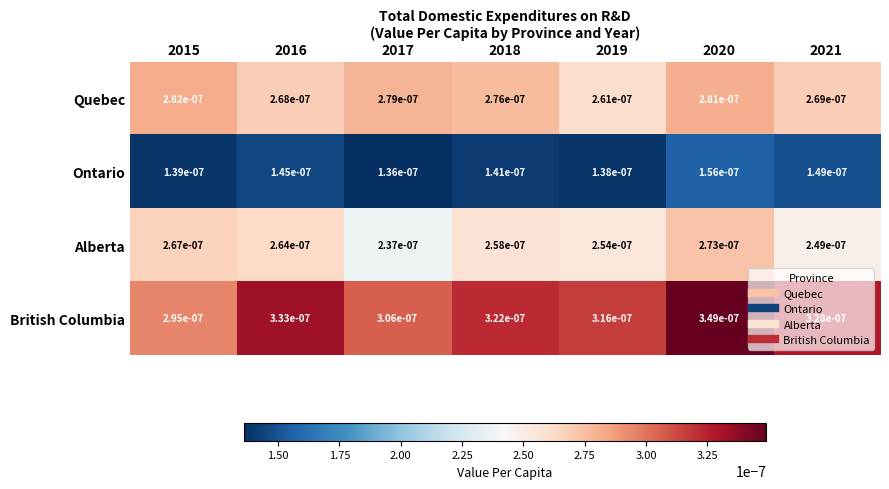

Between 2016 and 2020, which series saw the biggest shift?

British Columbia